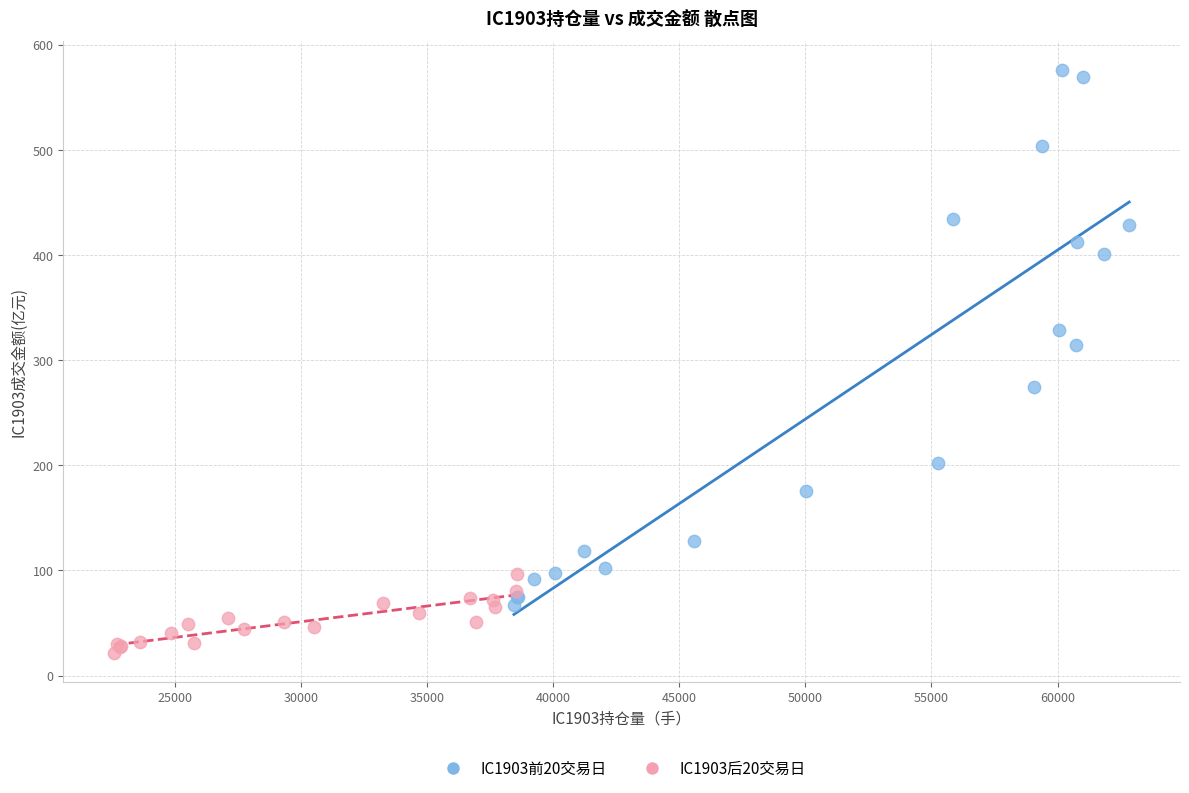

Which series reaches the minimum Y coordinate?

IC1903后20交易日